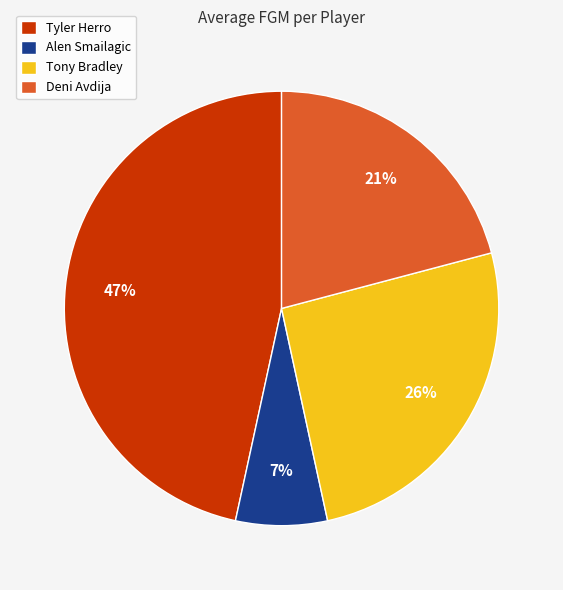

To the nearest percent, what is the difference between the Alen Smailagic and Deni Avdija slice percentages?

14%